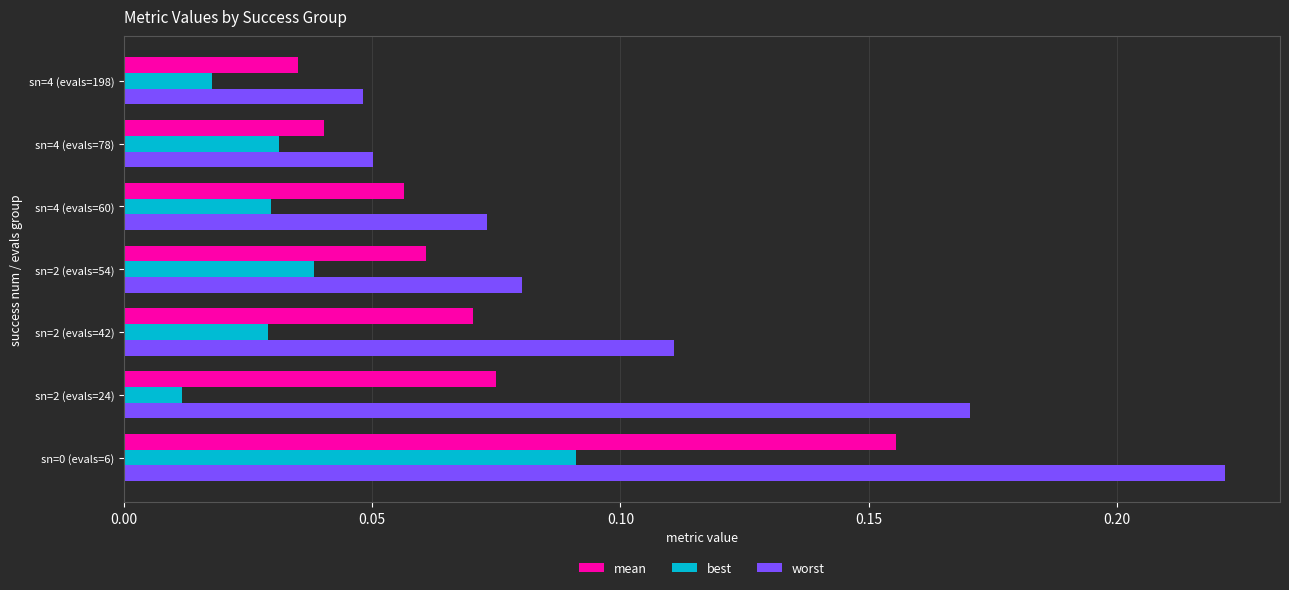

True or false: worst has a value of 0.1 at sn=4 (evals=198).

False